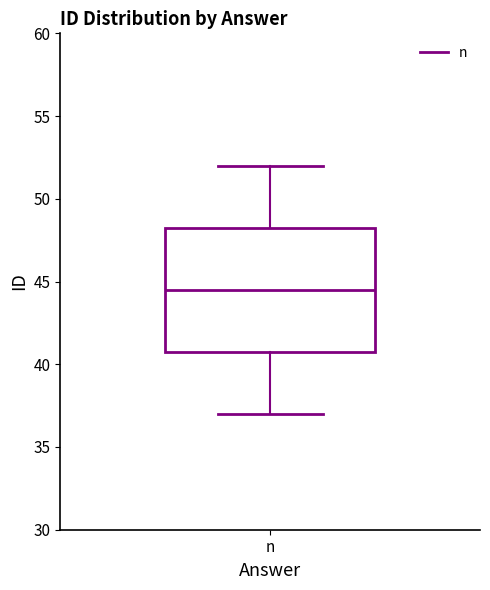

Transcribe this box plot: give where the median line is, the range the box spans, and where the two whiskers end, as read against the y-axis. The values are not printed on the chart, so give them approximately, as read against the axis.

median 44.5, box 41.0 to 48.5, whiskers 37.0 to 52.0